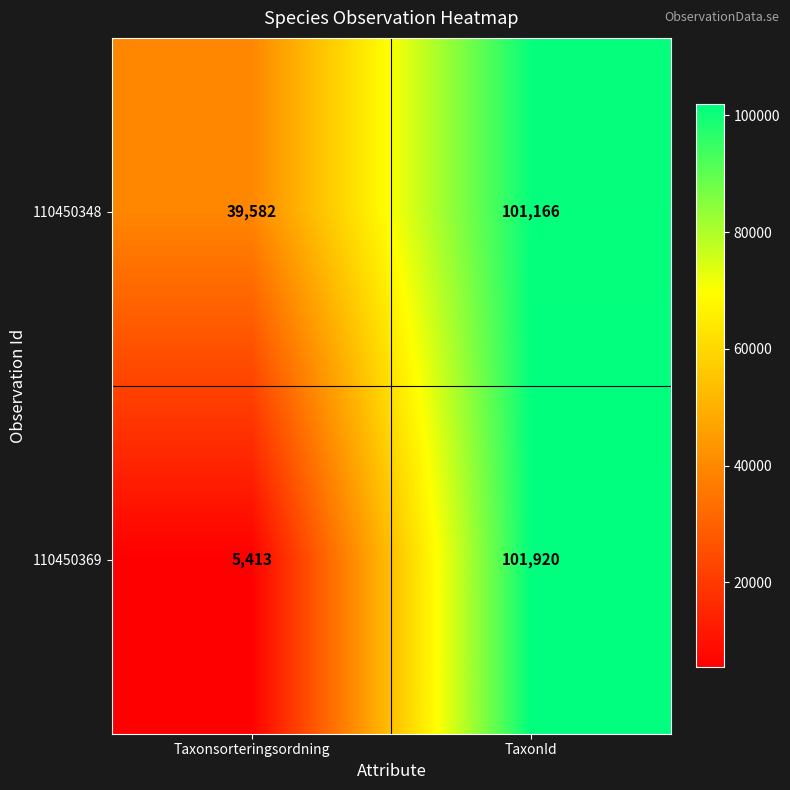

Which series has the largest total across all categories?

110450348